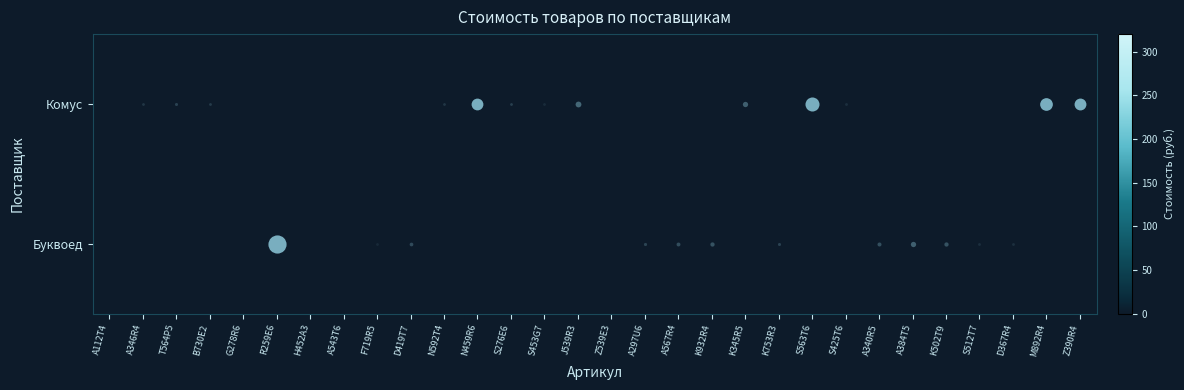

Rank the series at M892R4 from lowest to highest value.

Буквоед, Комус